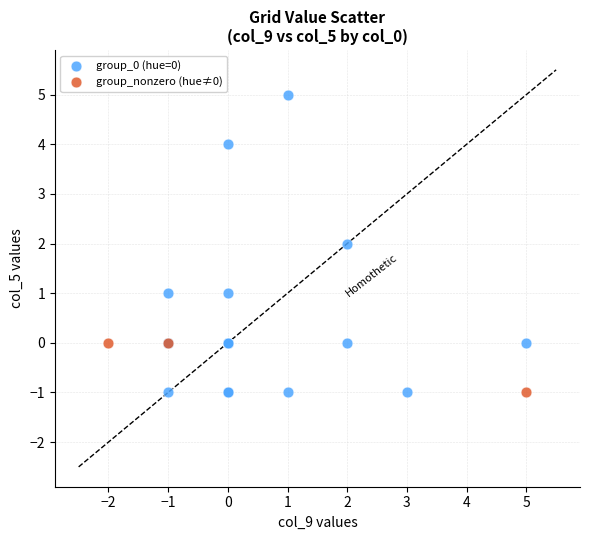

Which series reaches the maximum Y coordinate?

group_0 (hue=0)